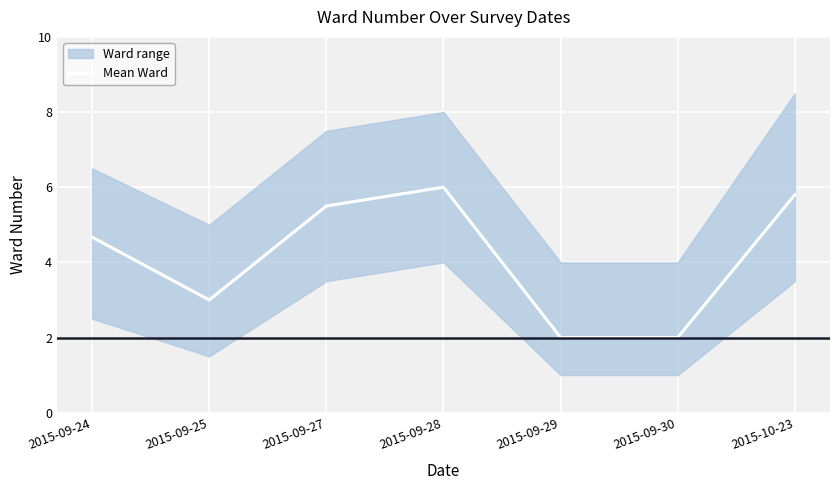

What is the label of the 1st point from the left?

2015-09-24